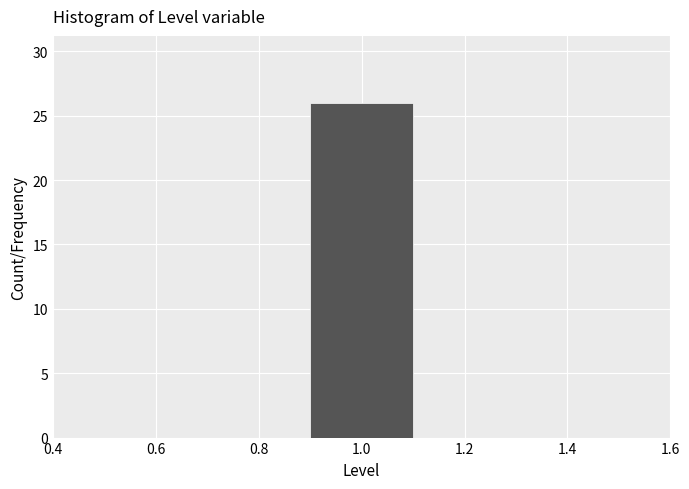

How tall is the bar that spans 0.9 to 1.1 on the x-axis? The values are not printed on the chart, so give them approximately, as read against the axis.

26